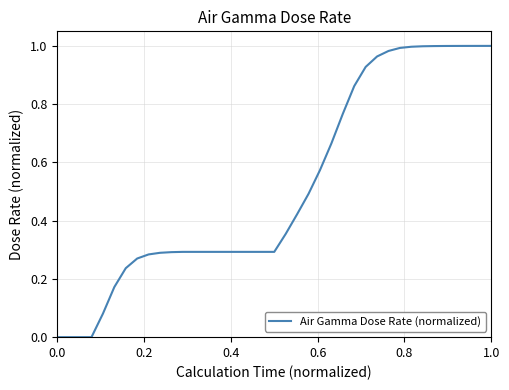

Does the chart display data point markers on the line(s)?

No